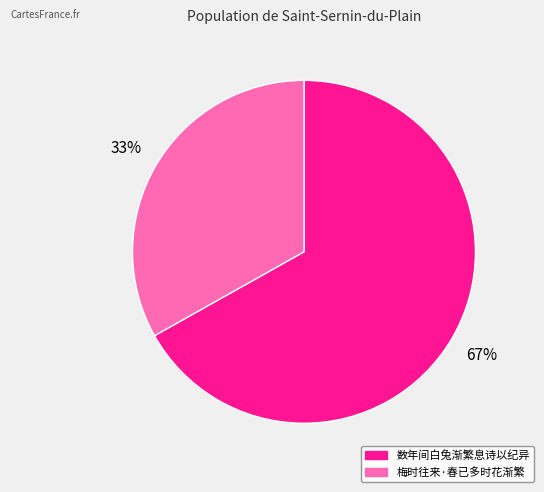

To the nearest percent, what percentage of the pie is 数年间白兔渐繁息诗以纪异?

67%